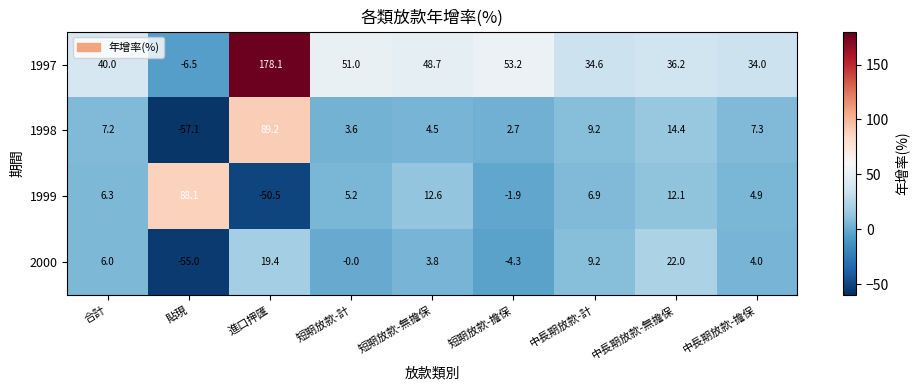

What is the spread (max minus min) of values at 中長期放款-計?

27.7